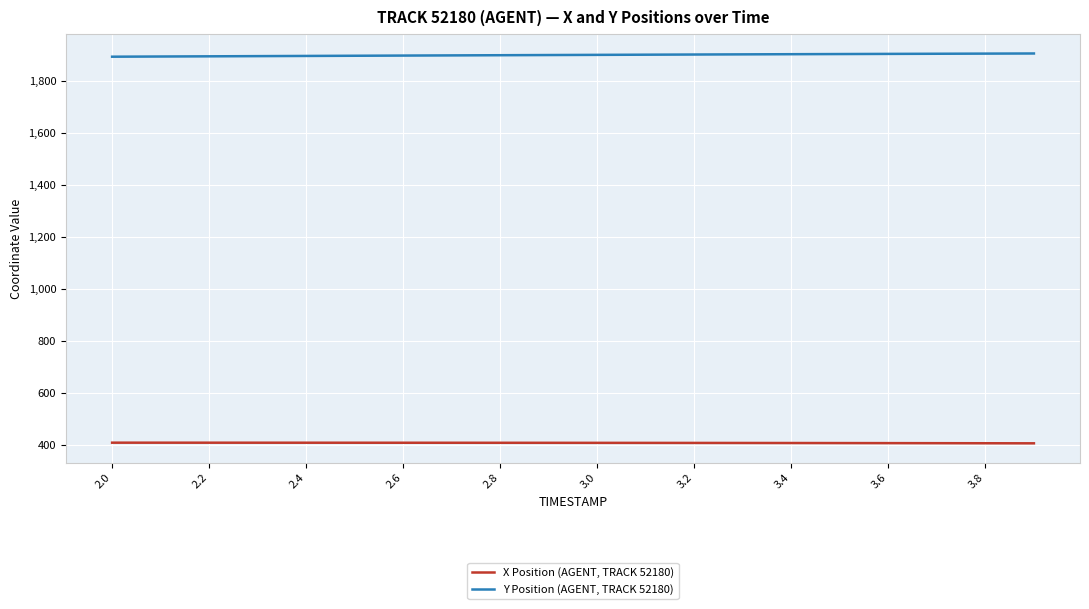

What is the minimum value shown in the chart?

404.8